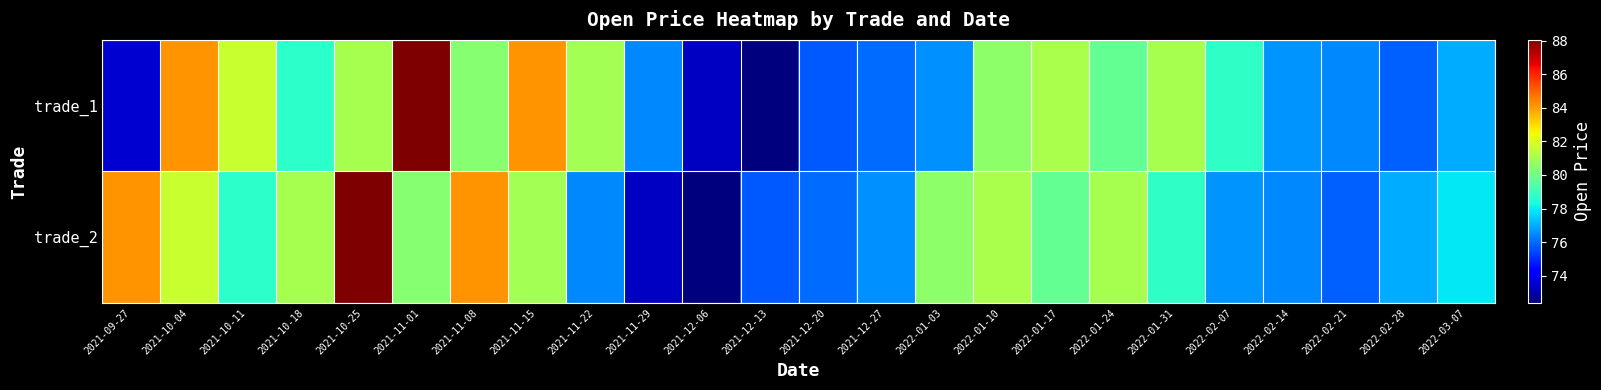

Which category has the highest value across all series?

2021-11-01